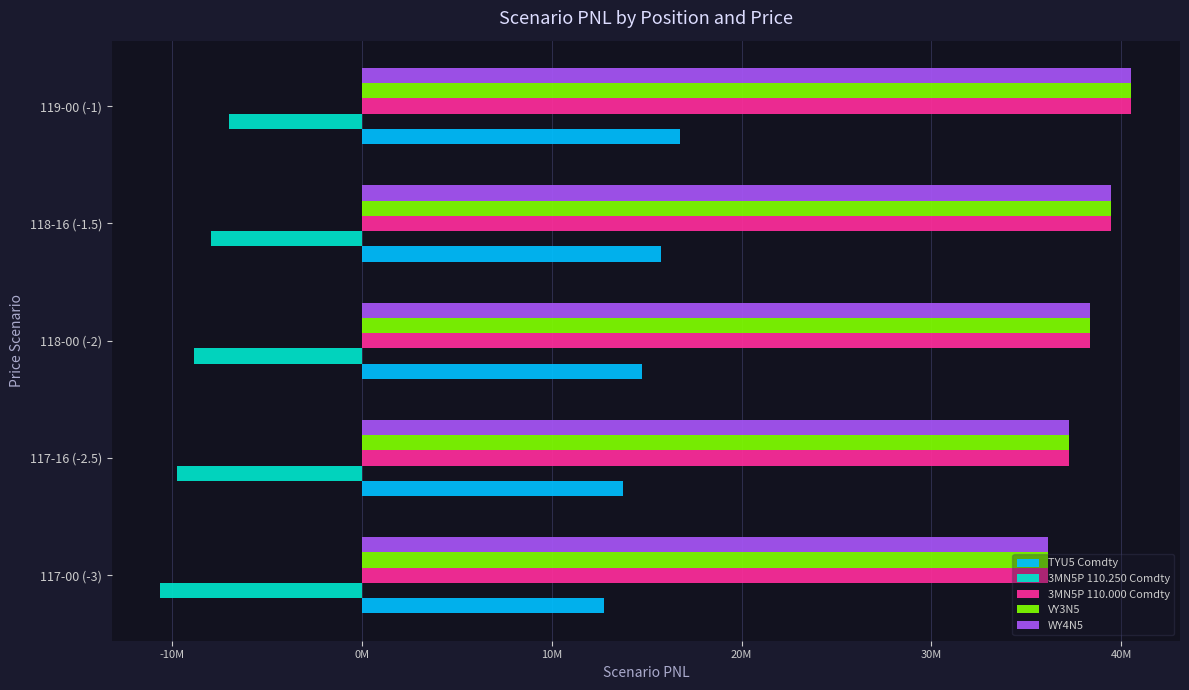

What are all the series names shown in the legend?

TYU5 Comdty, 3MN5P 110.250 Comdty, 3MN5P 110.000 Comdty, VY3N5, WY4N5